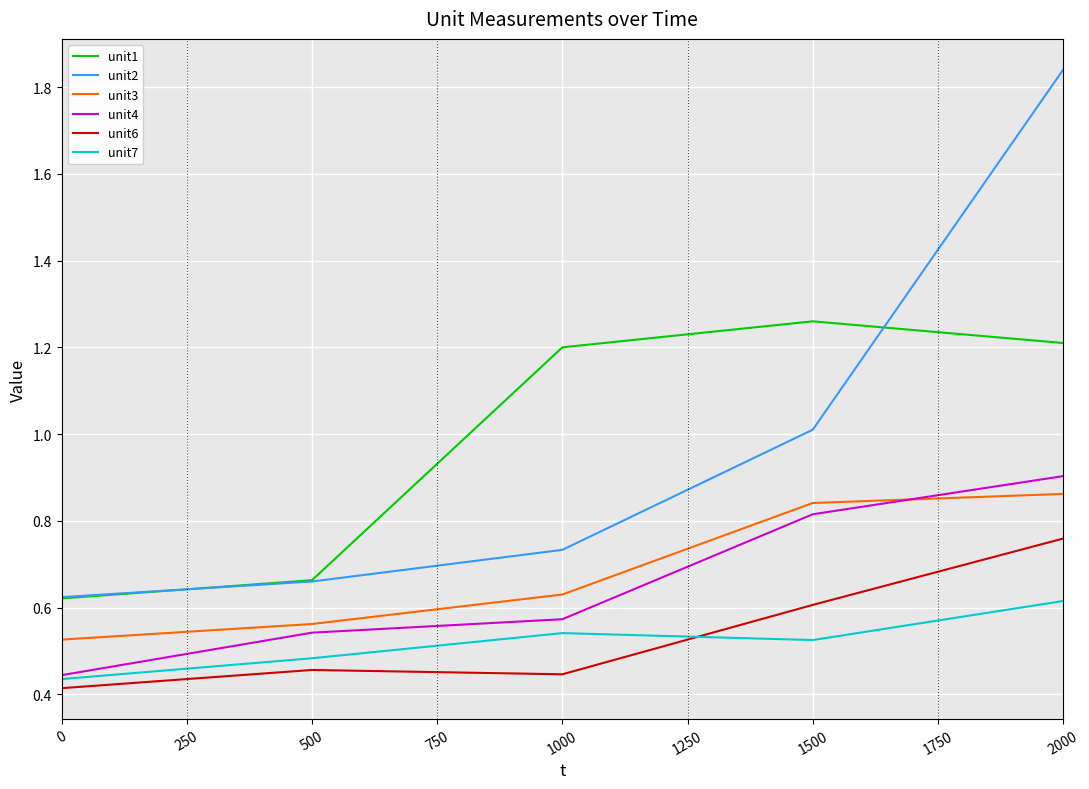

True or false: unit3 and unit7 intersect in this chart.

False